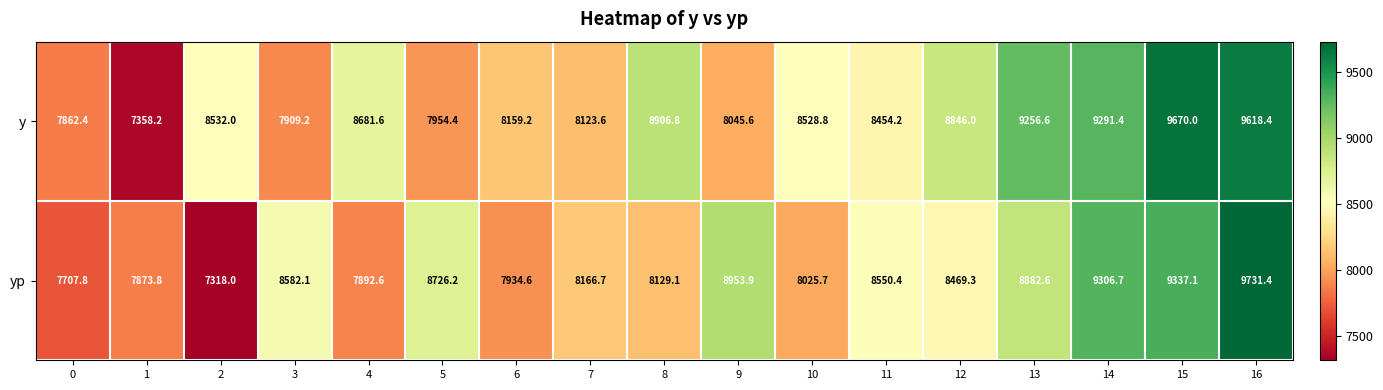

At which category is the sum across all series the highest?

16